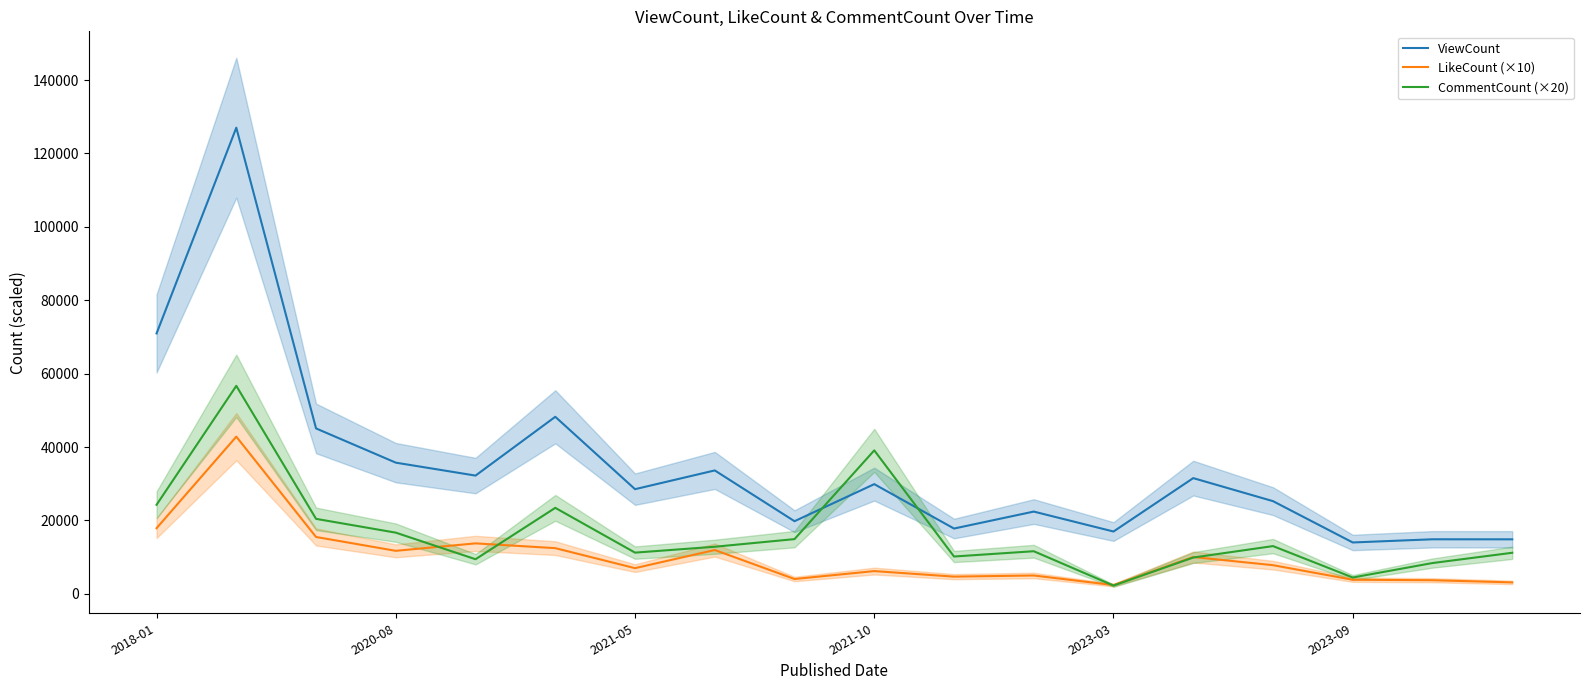

What is the maximum value for ViewCount?

127014